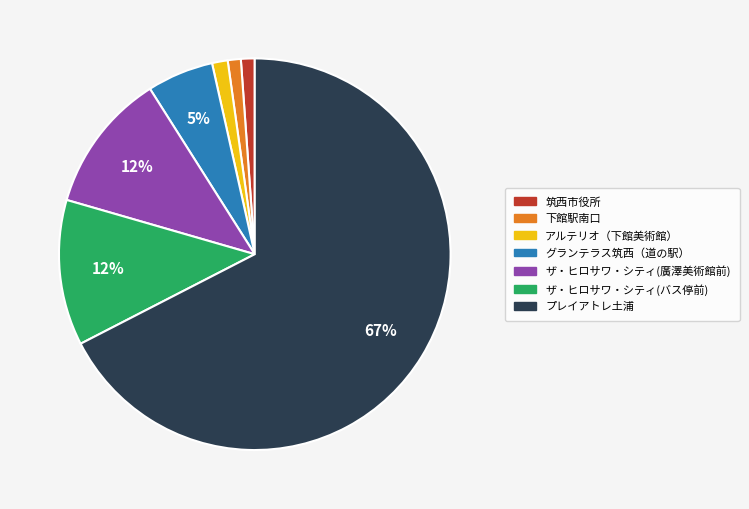

Is there any slice that represents more than half of the pie?

Yes